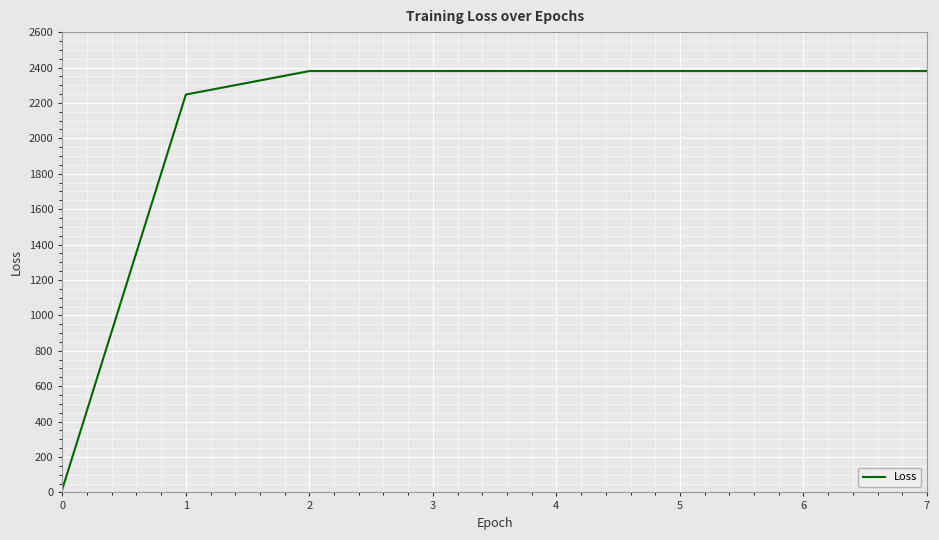

Reading right to left, extract all data points from this chart.

2379.9	2379.9	2379.9	2379.9	2379.9	2379.9	2247.3	18.7